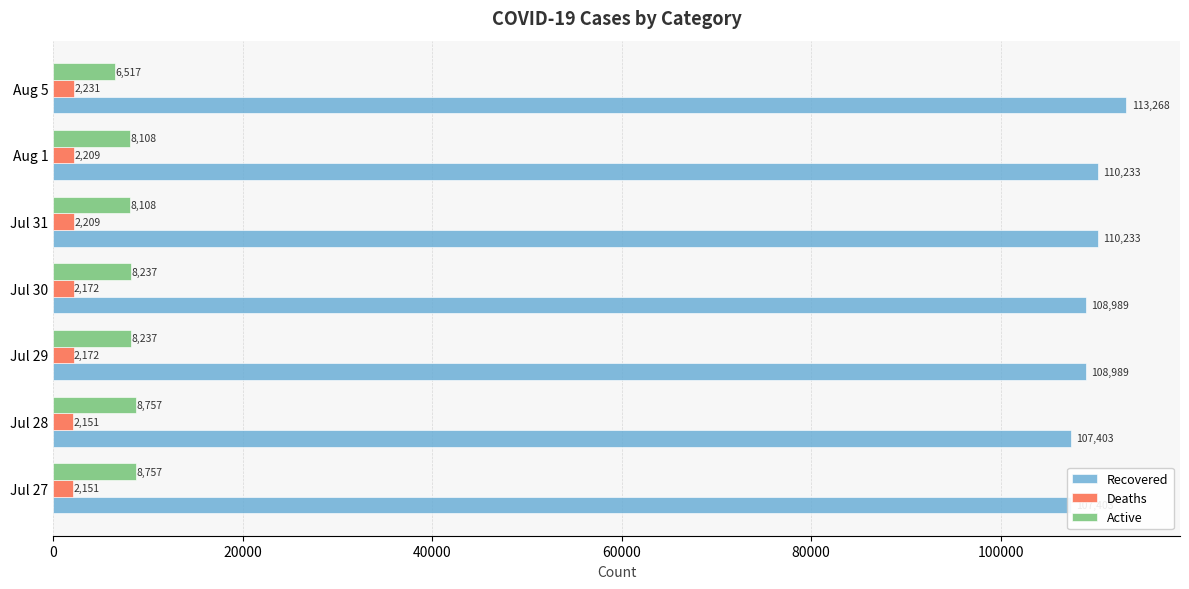

The Recovered series shows 107403 at Jul 27. True or false?

True